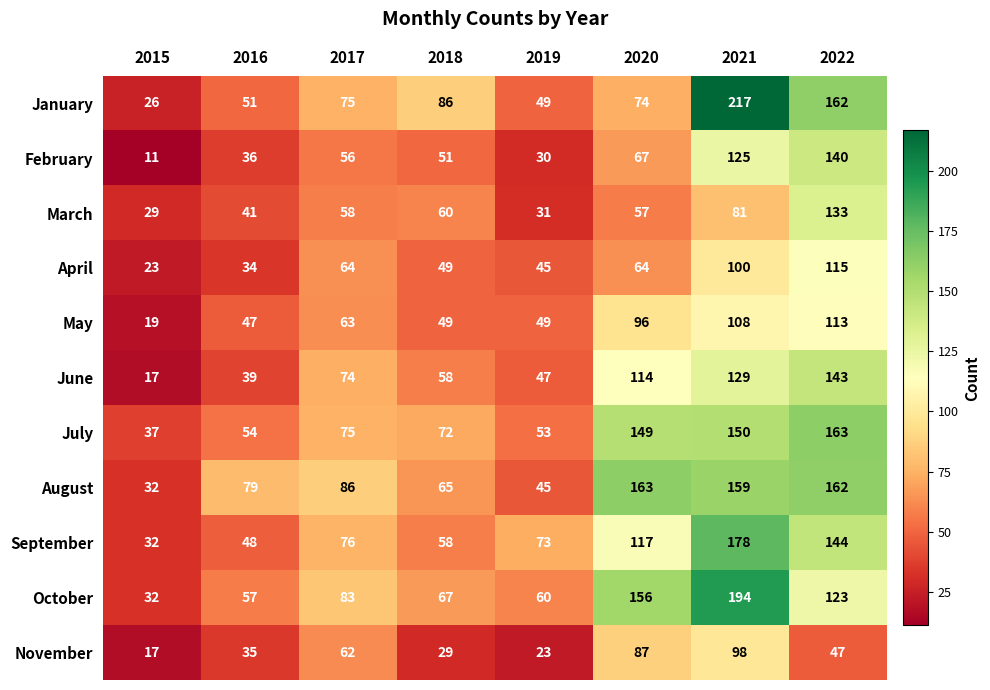

Which series has the largest range (max minus min)?

January